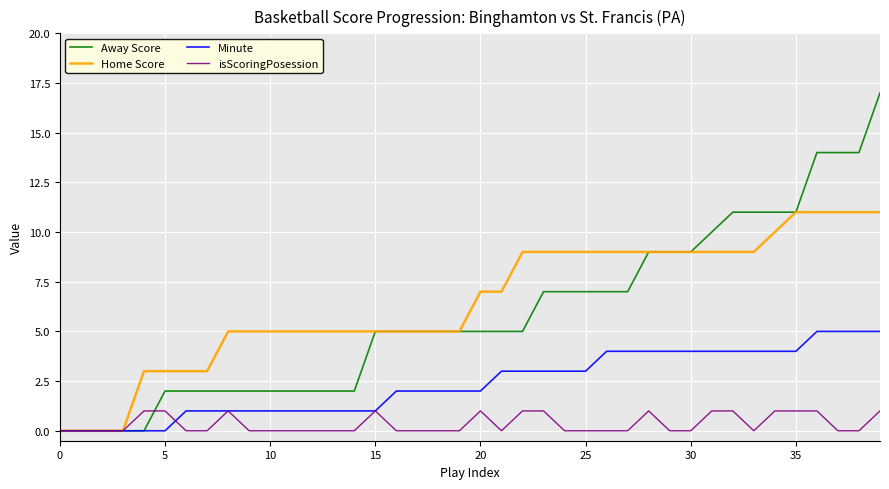

List the series in order of their peak value, highest first.

Away Score, Home Score, Minute, isScoringPosession